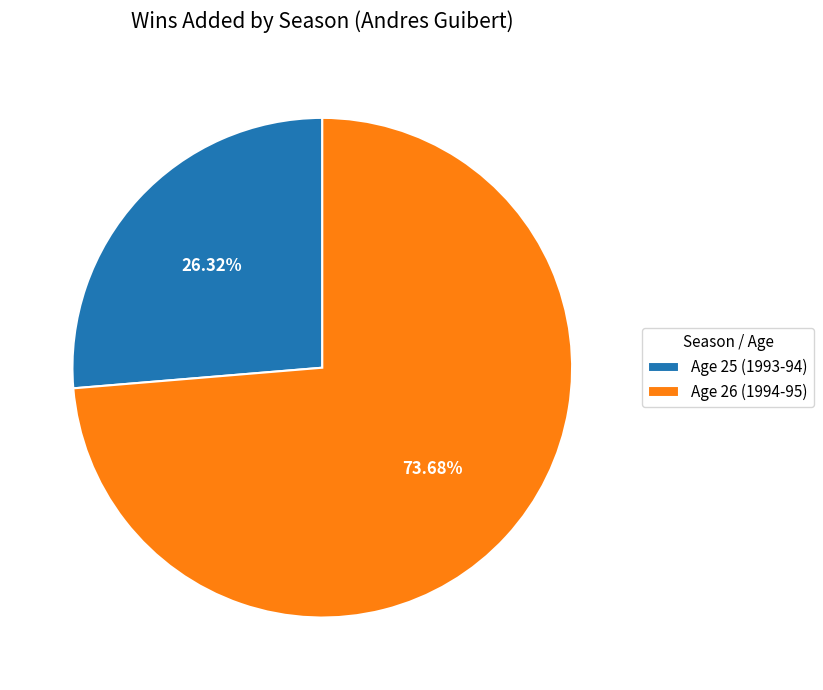

True or false: Age 25 (1993-94) accounts for 37% of the total.

False